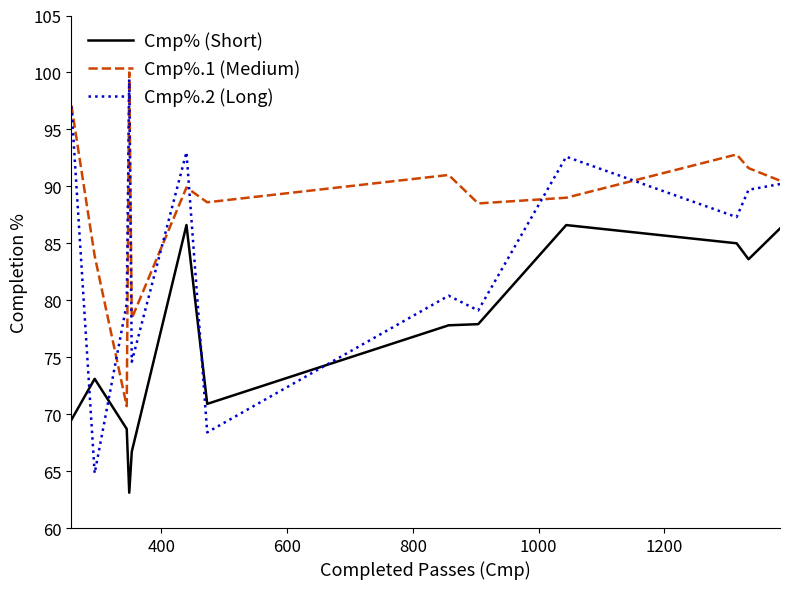

Which series has the largest range (max minus min)?

Cmp%.2 (Long)